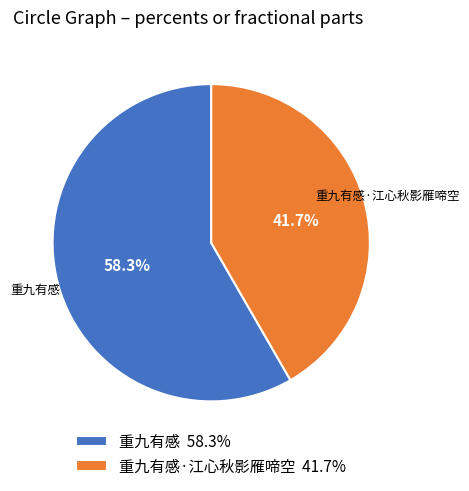

Which slice is the smallest?

重九有感·江心秋影雁啼空 41.7%